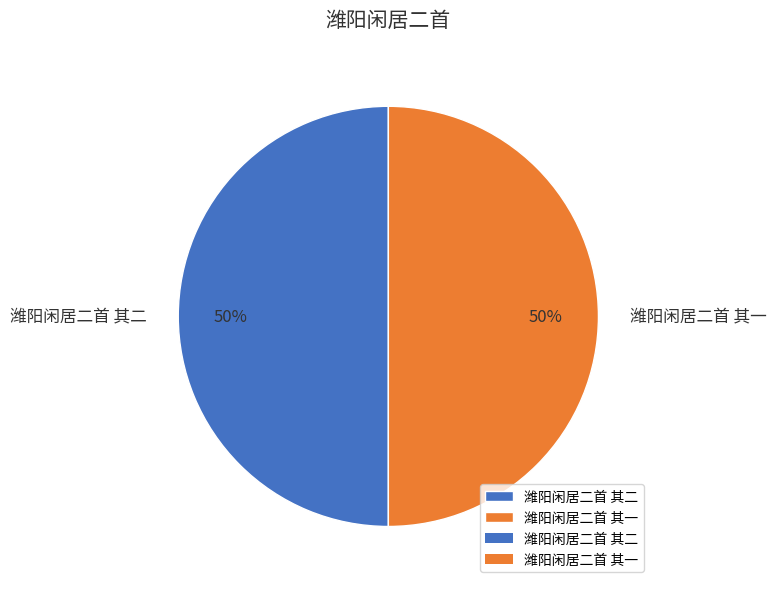

Do 潍阳闲居二首 其二 and 潍阳闲居二首 其一 together represent more than half of the pie?

Yes